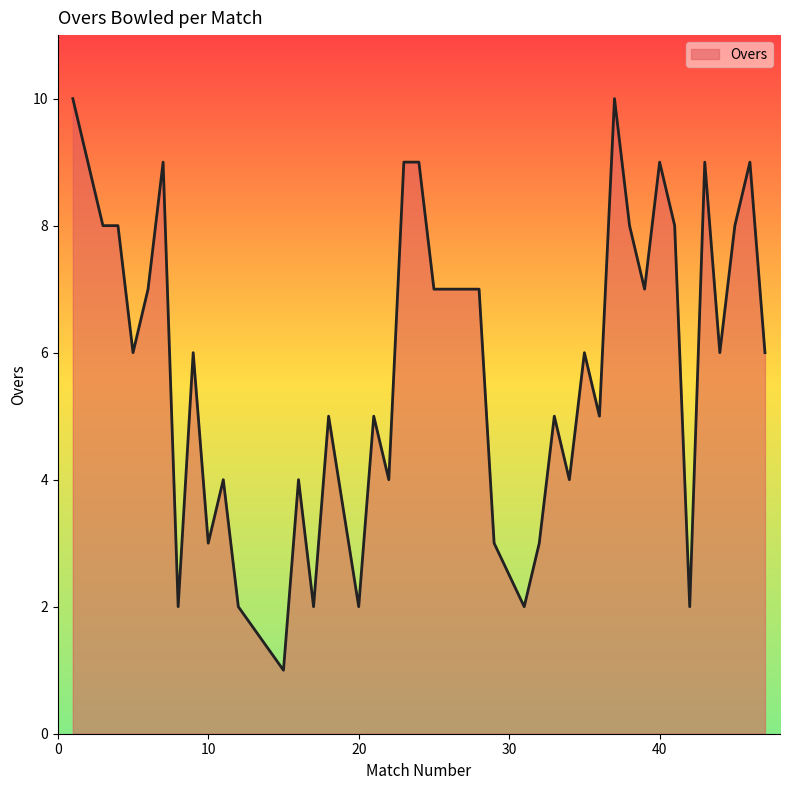

What is the greatest value displayed?

10